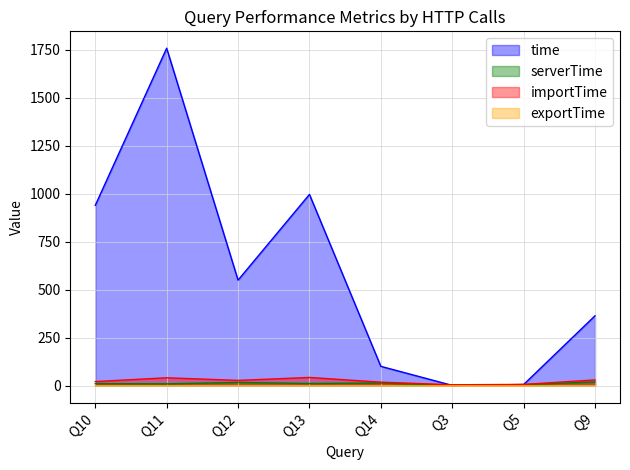

True or false: exportTime has a value of 0.1 at Q10.

True